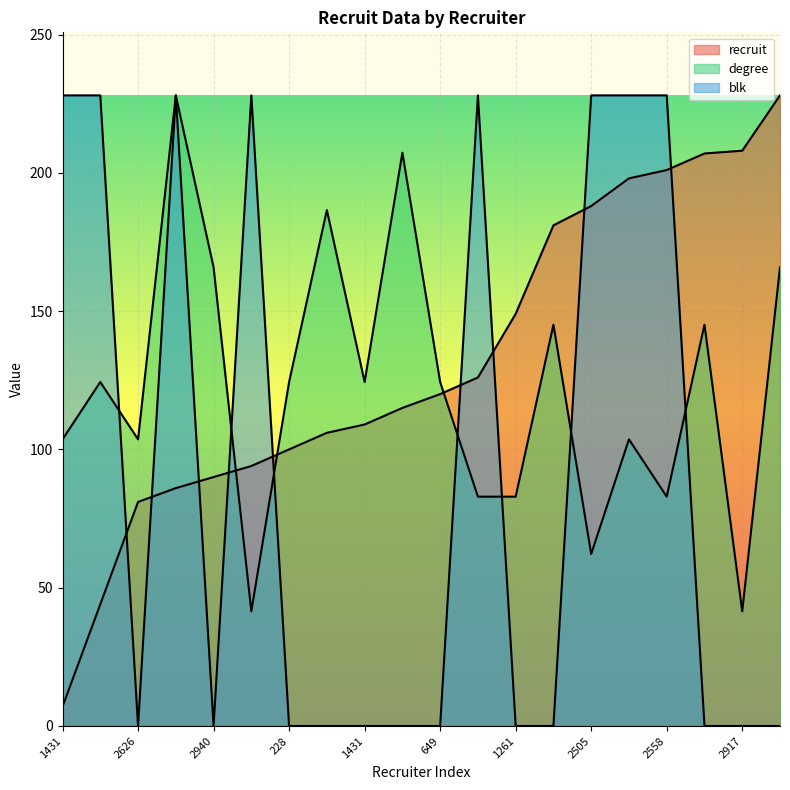

At which category does blk reach its first local peak?

2926